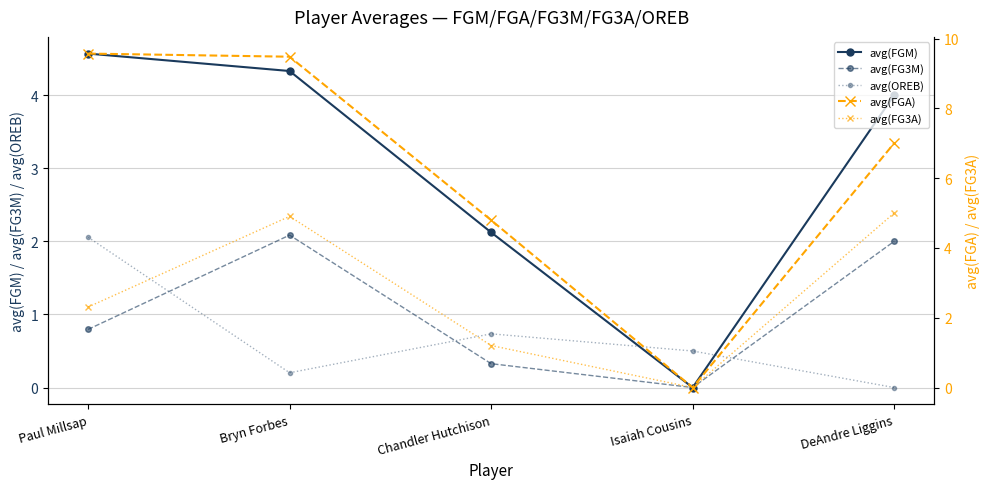

Which category has the lowest value in the avg(FG3A) series?

Isaiah Cousins